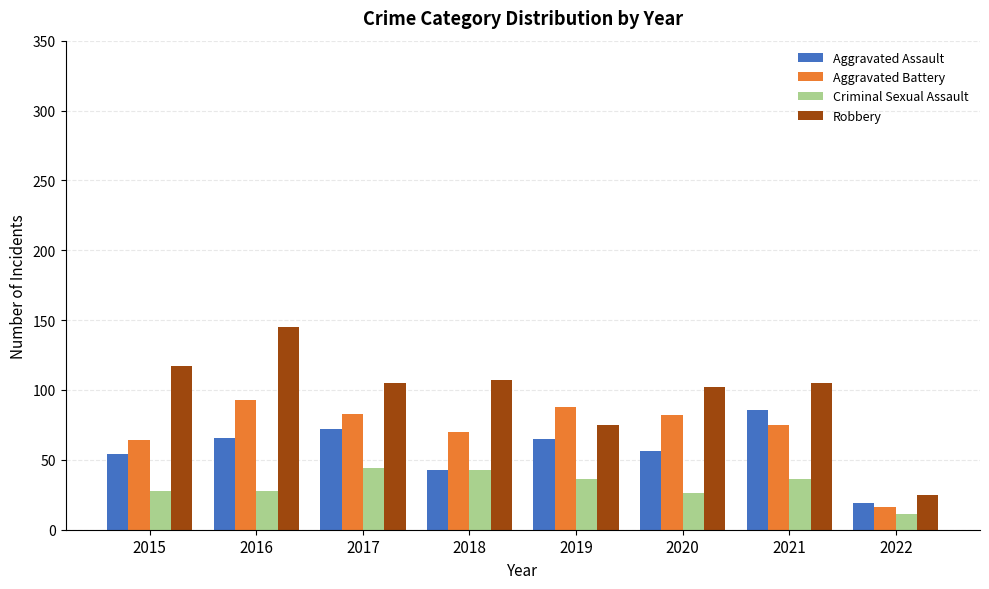

True or false: Criminal Sexual Assault has a value of 11 at 2015.

False